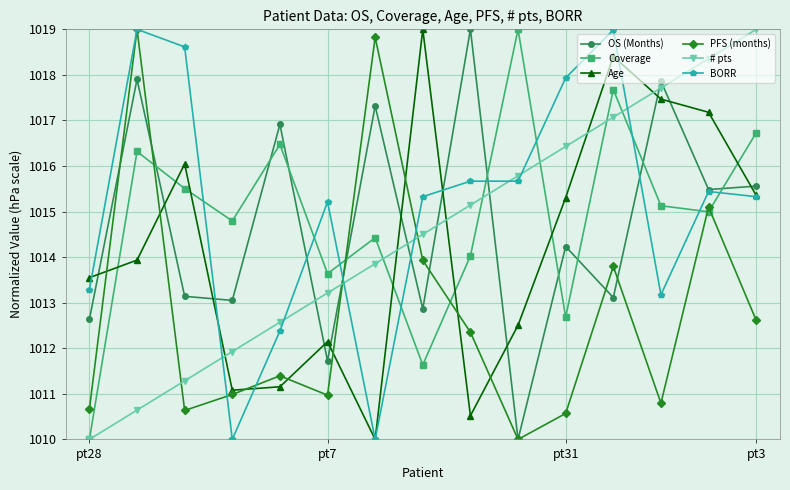

True or false: # pts and Age intersect in this chart.

True